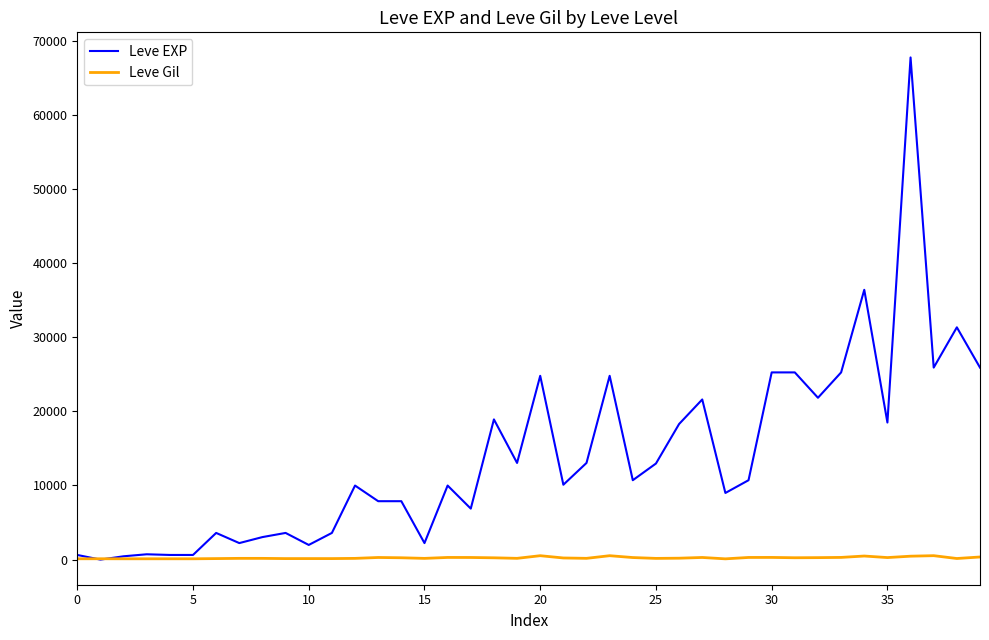

Which series has the largest total across all categories?

Leve EXP